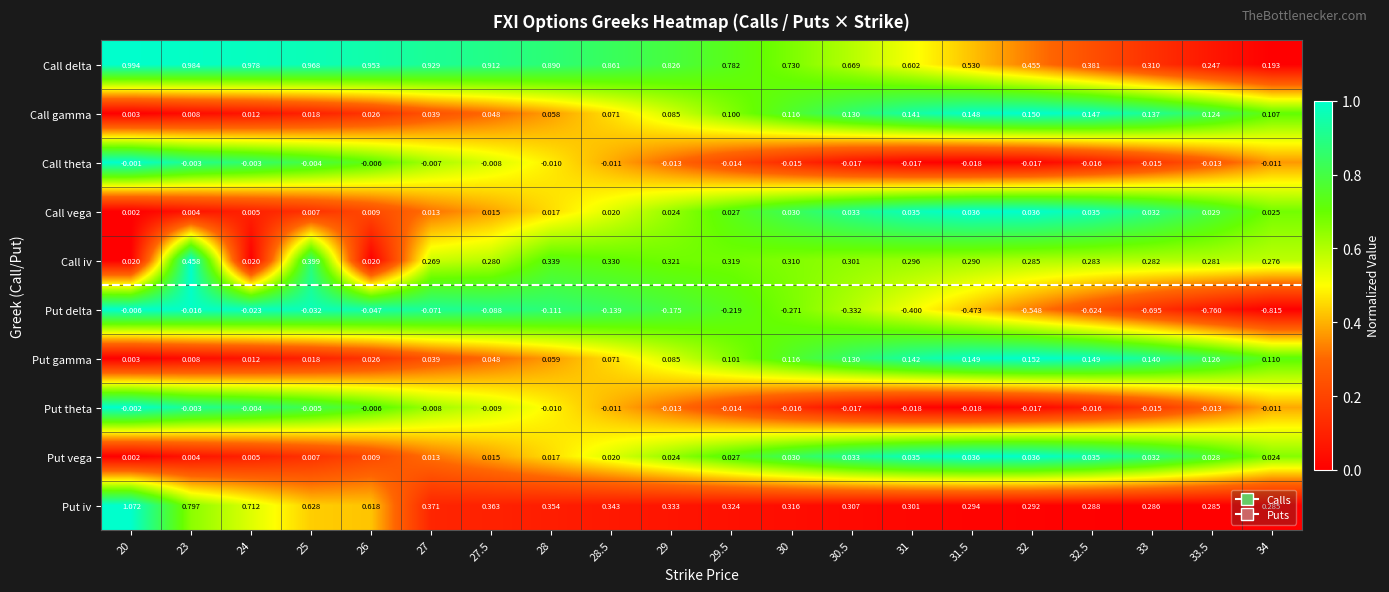

At which category is the sum across all series the highest?

23